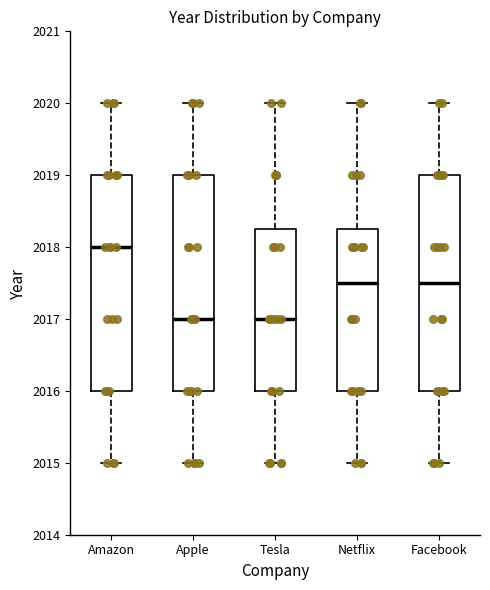

Reading left to right, transcribe this box plot: for each box, give where its median line is, the range the box spans, and where its two whiskers end, as read against the y-axis. The values are not printed on the chart, so give them approximately, as read against the axis.

Amazon: median 2018.0, box 2016.0 to 2019.0, whiskers 2015.0 to 2020.0
Apple: median 2017.0, box 2016.0 to 2019.0, whiskers 2015.0 to 2020.0
Tesla: median 2017.0, box 2016.0 to 2018.3, whiskers 2015.0 to 2020.0
Netflix: median 2017.5, box 2016.0 to 2018.3, whiskers 2015.0 to 2020.0
Facebook: median 2017.5, box 2016.0 to 2019.0, whiskers 2015.0 to 2020.0